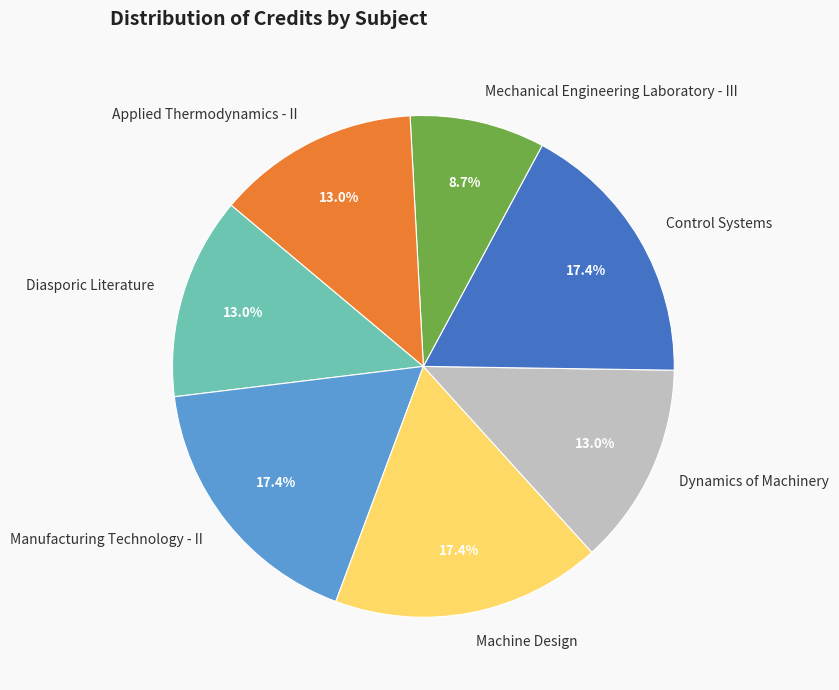

Which has a higher value, Control Systems or Mechanical Engineering Laboratory - III?

Control Systems